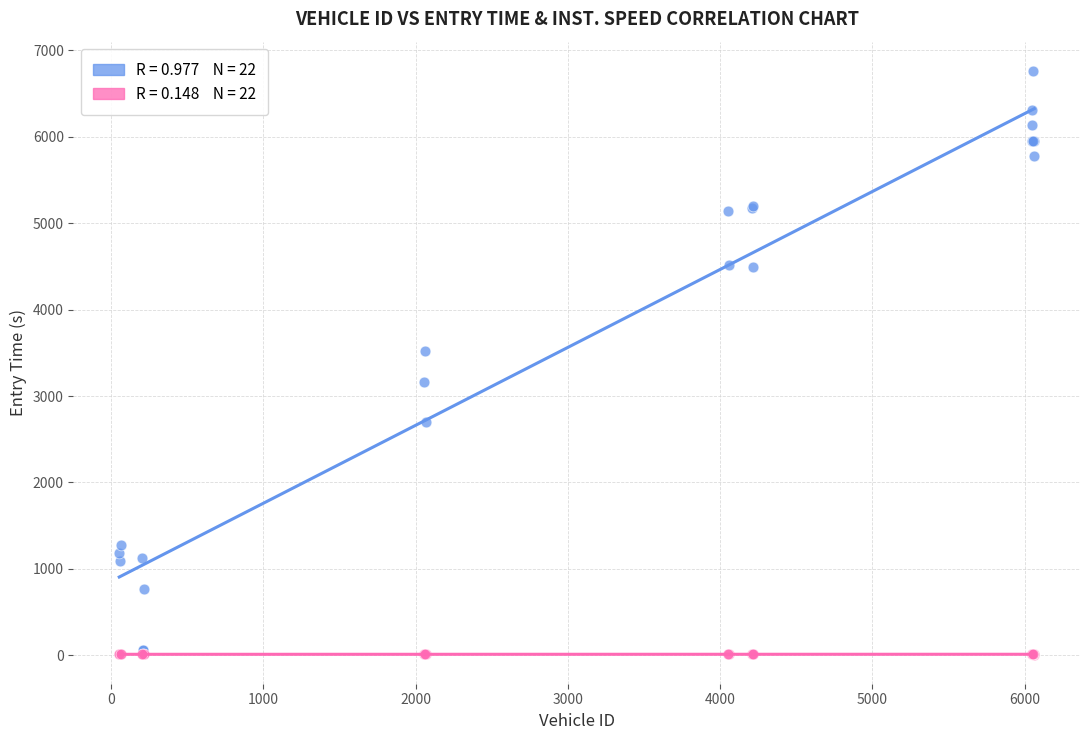

Across all series, what Y value is closest to 3385?

3517.6